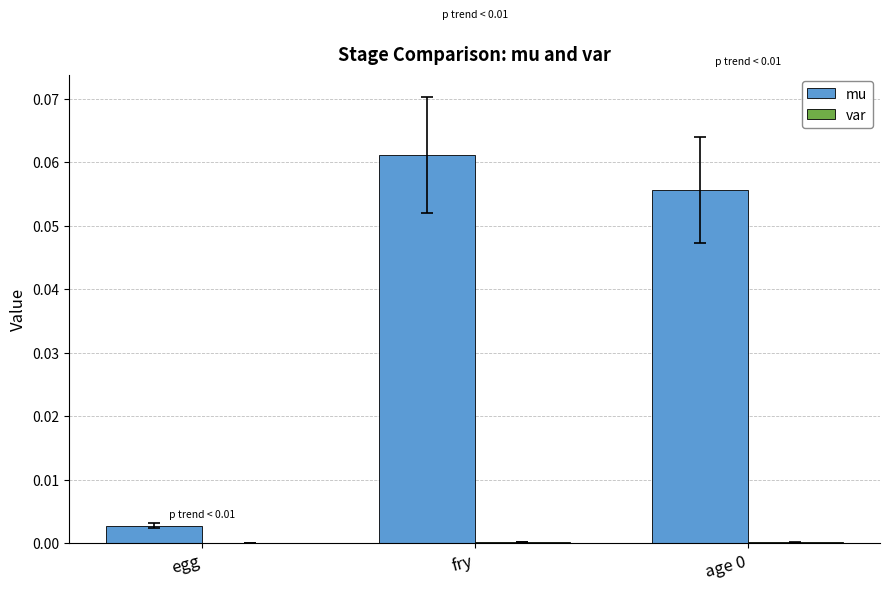

How many groups of bars are there?

3